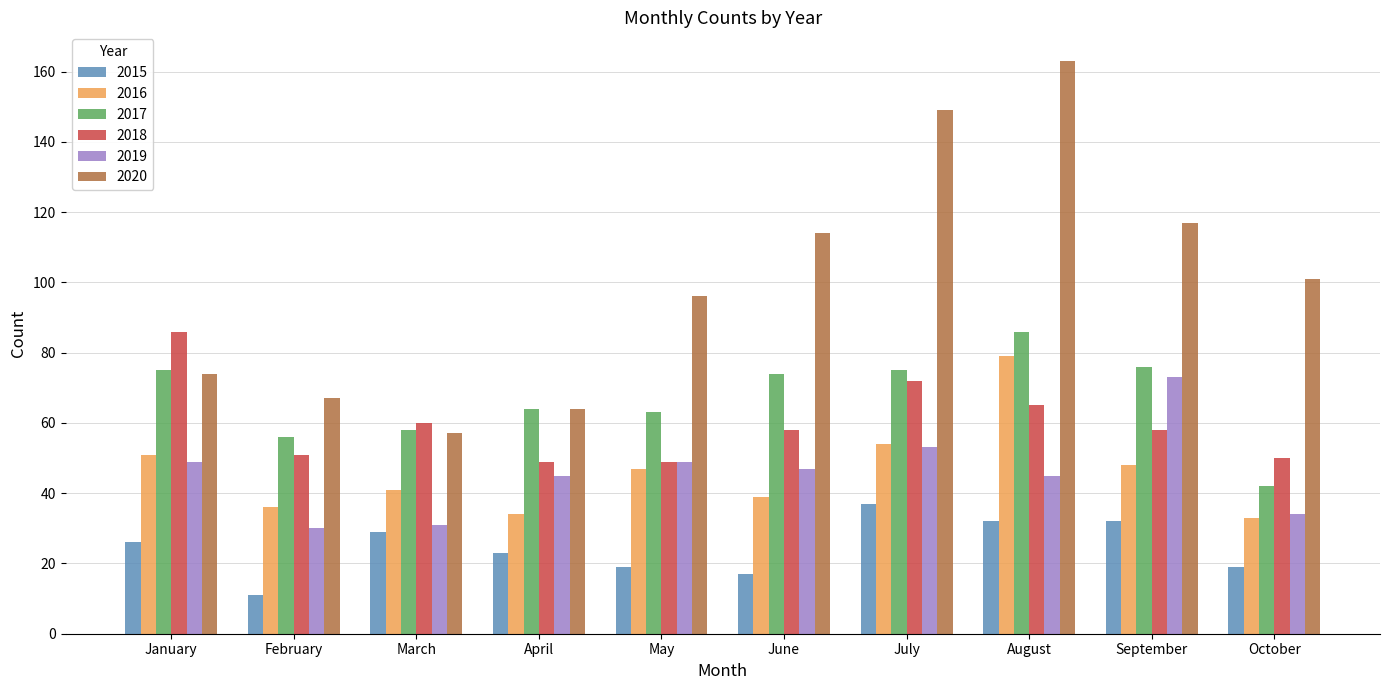

Reading right to left, list all the values displayed in this chart.

2015: 19	32	32	37	17	19	23	29	11	26
2016: 33	48	79	54	39	47	34	41	36	51
2017: 42	76	86	75	74	63	64	58	56	75
2018: 50	58	65	72	58	49	49	60	51	86
2019: 34	73	45	53	47	49	45	31	30	49
2020: 101	117	163	149	114	96	64	57	67	74